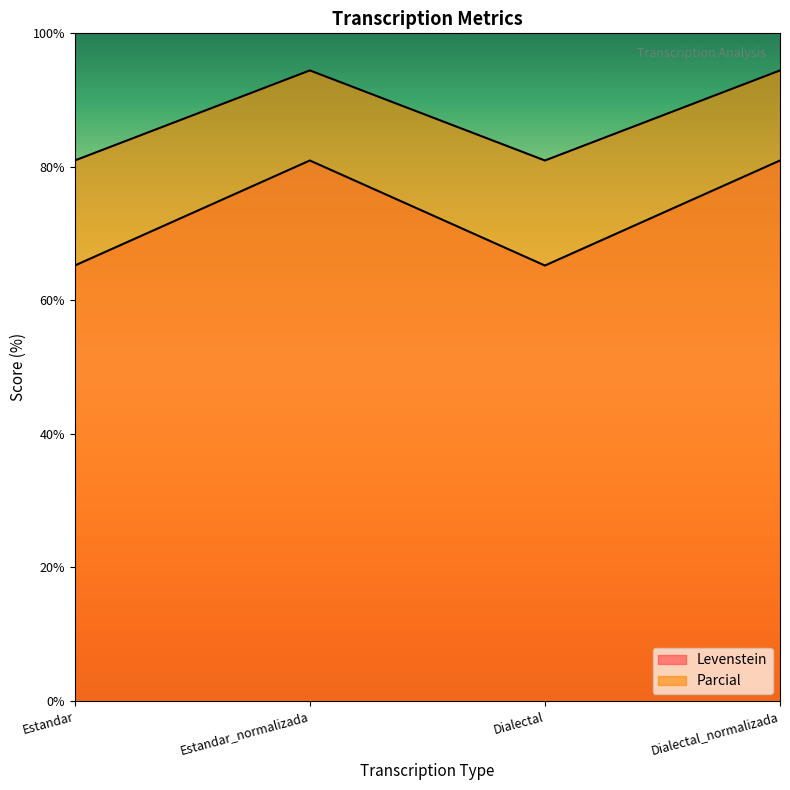

Where is the first local minimum for Levenstein?

Dialectal